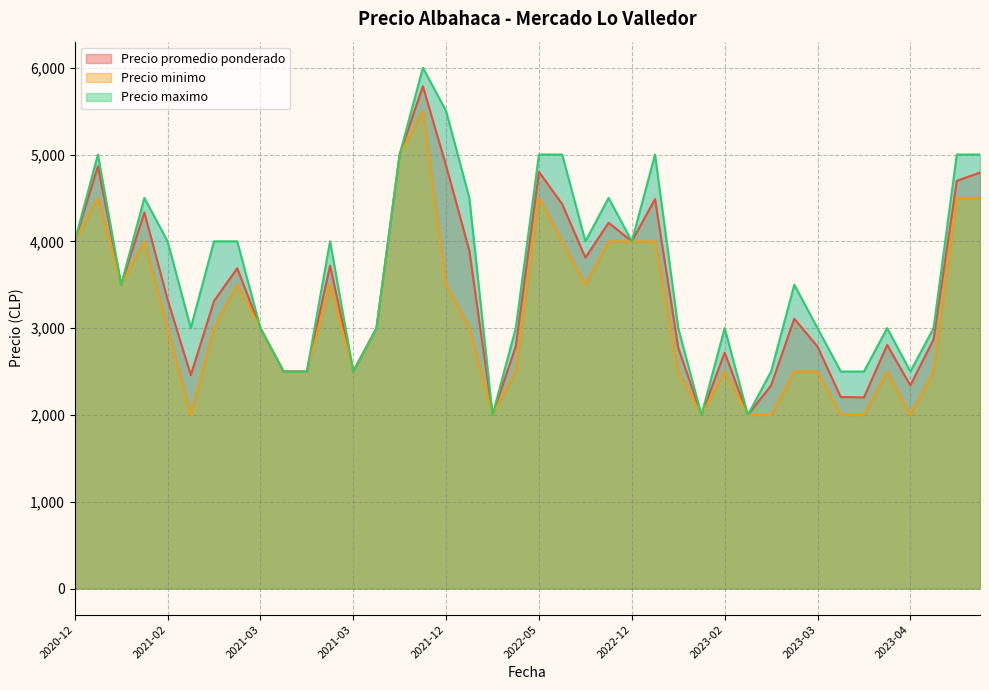

How many lines are shown in the chart?

3